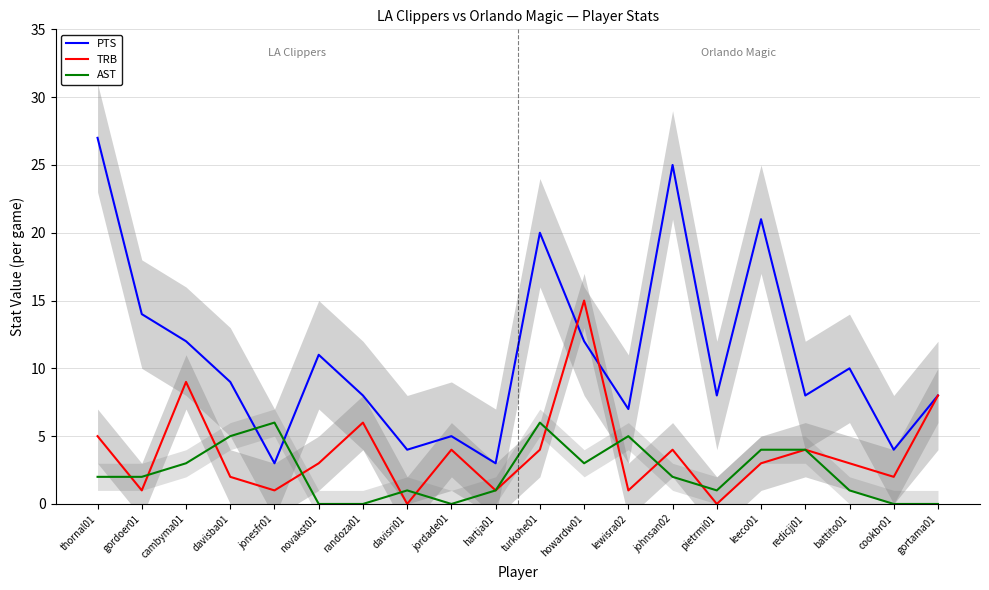

True or false: PTS and TRB intersect in this chart.

True